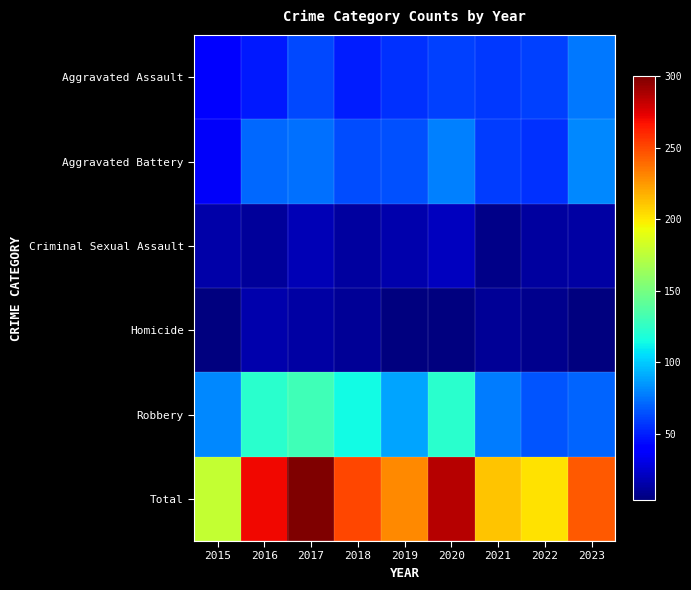

Between 2020 and 2021, which series saw the biggest shift?

Total